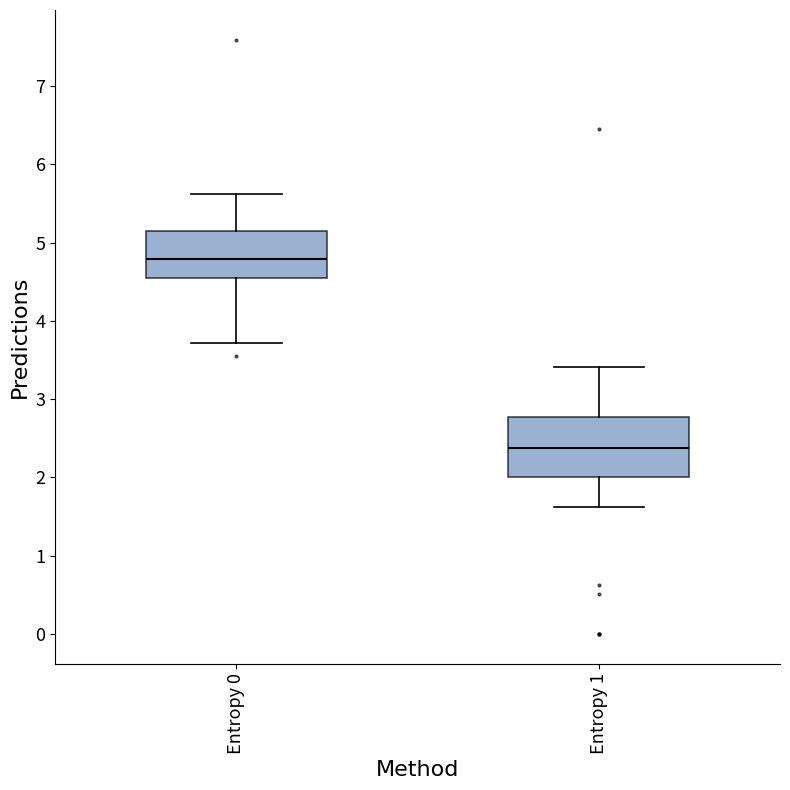

Which box's median line is the lowest?

Entropy 1